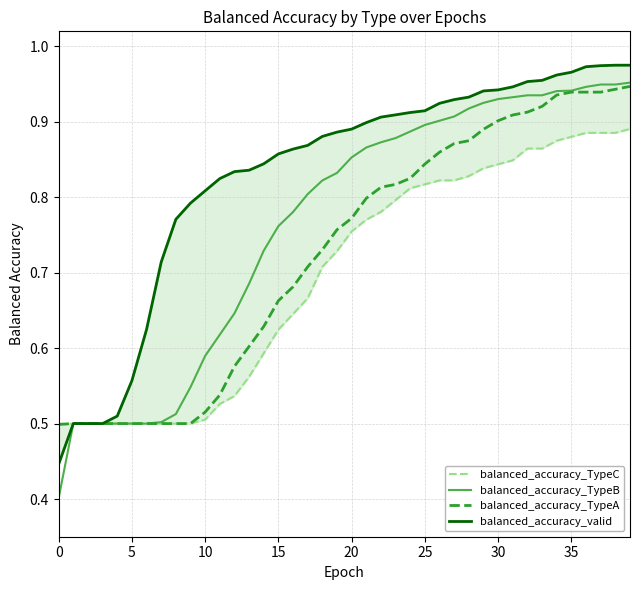

List the series in order of their peak value, highest first.

balanced_accuracy_valid, balanced_accuracy_TypeB, balanced_accuracy_TypeA, balanced_accuracy_TypeC